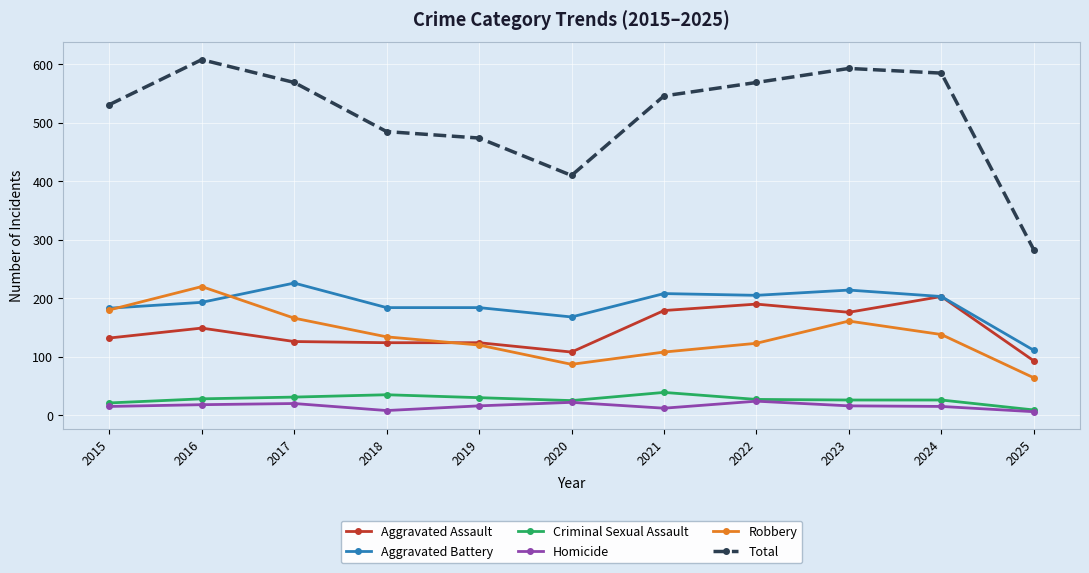

Which series changed the most between 2024 and 2025?

Total